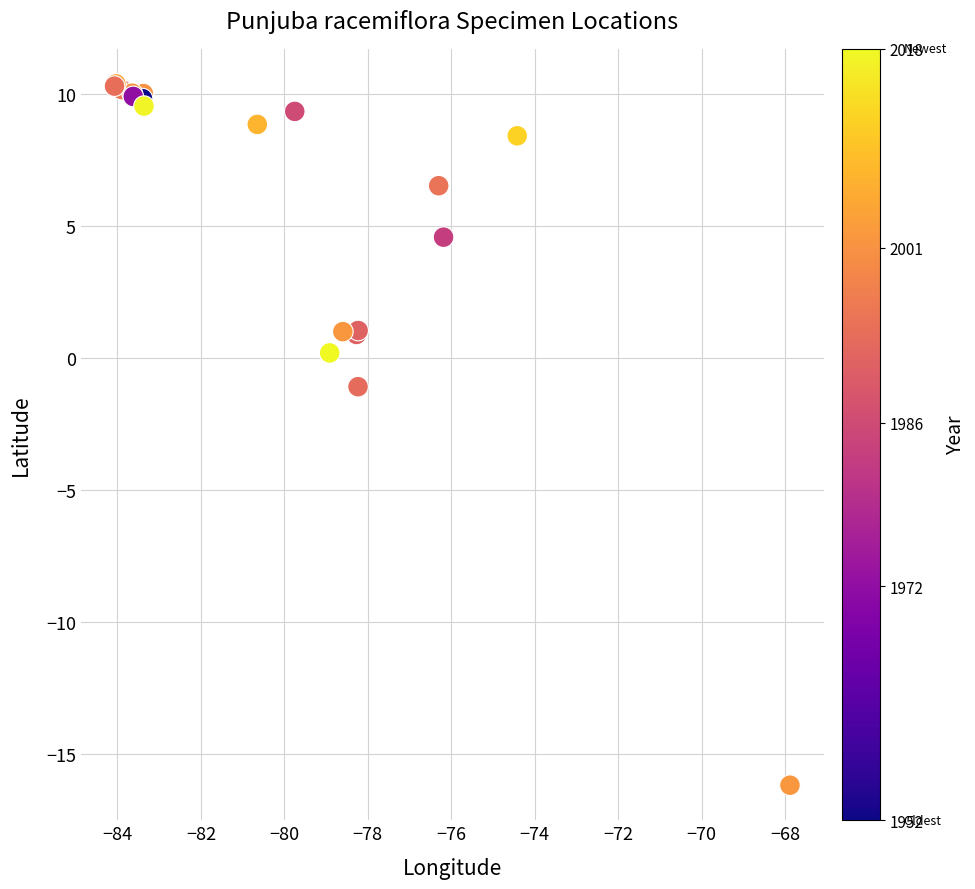

What Y value in the scatter plot is closest to -2?

-1.1